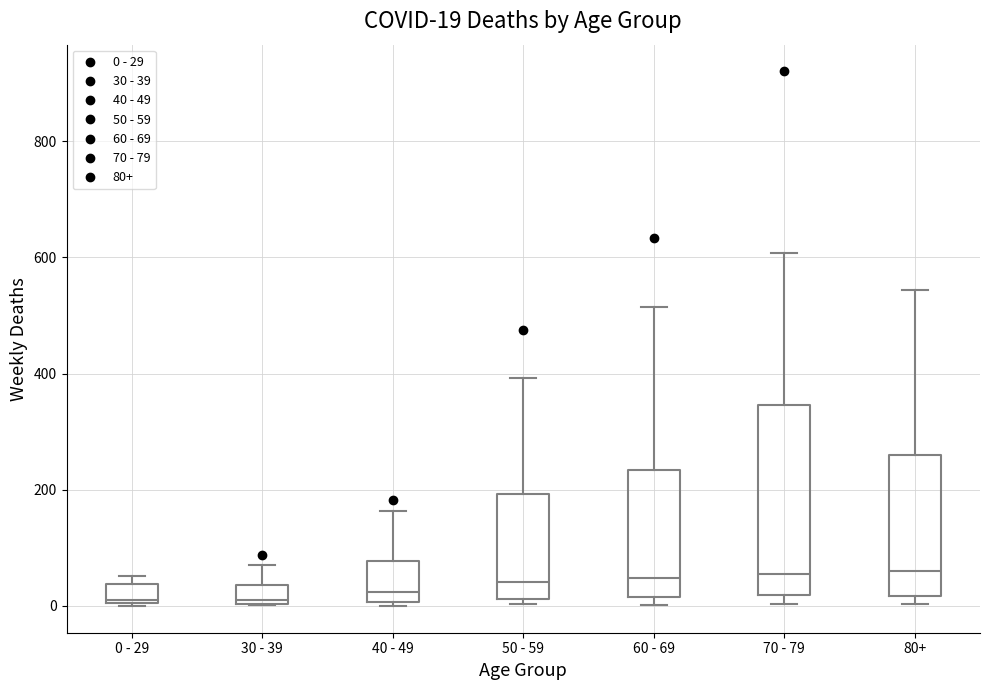

Comparing the boxes themselves (not the whiskers), which one is the tallest?

70 - 79